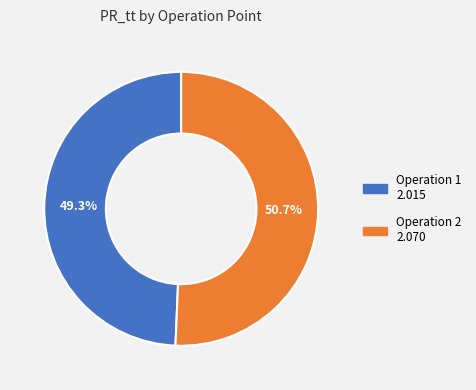

Is there any slice that represents more than half of the pie?

Yes